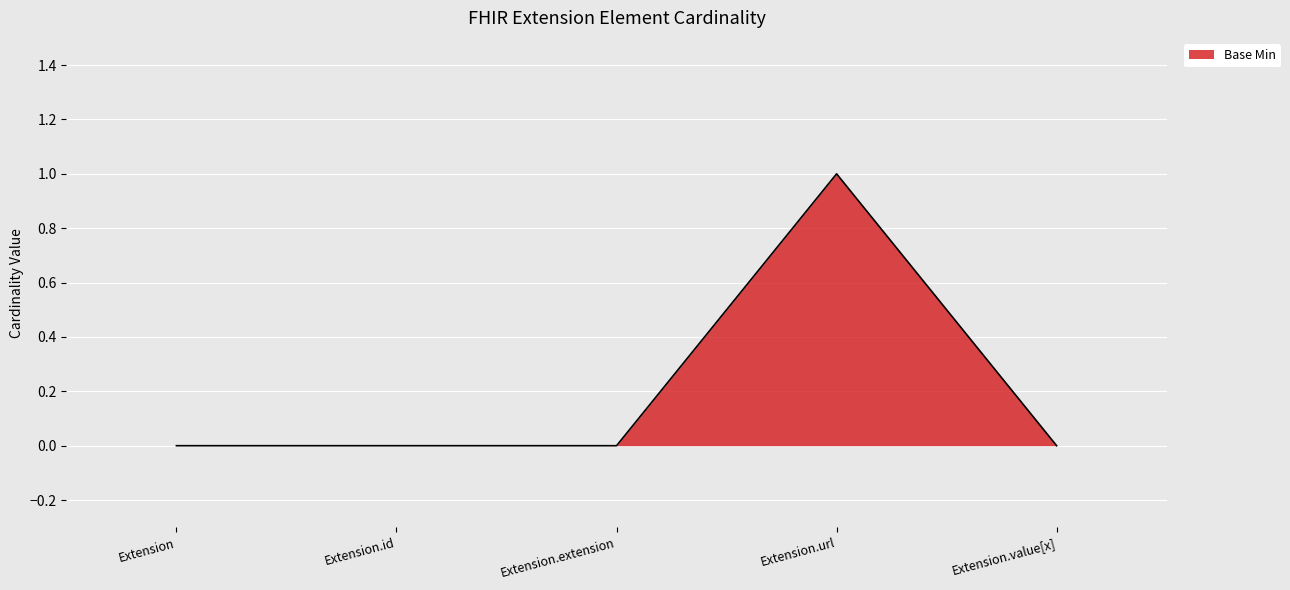

True or false: there are more than 2 points higher than both neighbors.

False